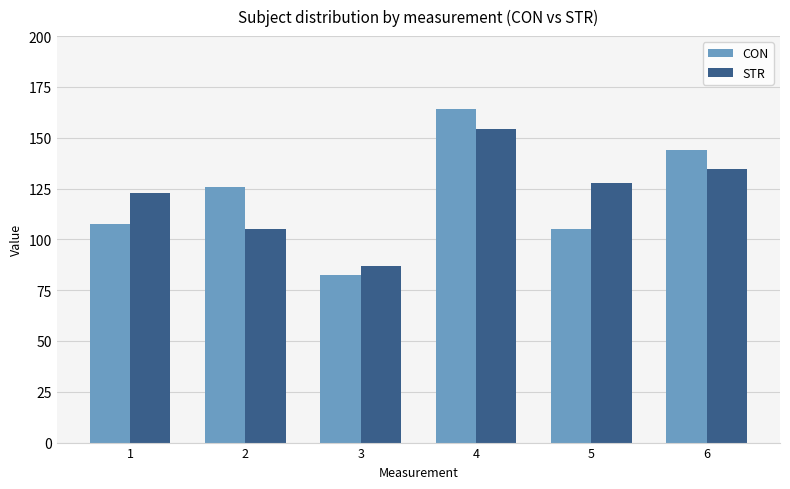

Reading left to right, transcribe all the data shown in this chart.

CON: 107.4	125.7	82.4	164.0	104.9	144.2
STR: 123.0	104.9	86.7	154.1	127.6	134.6